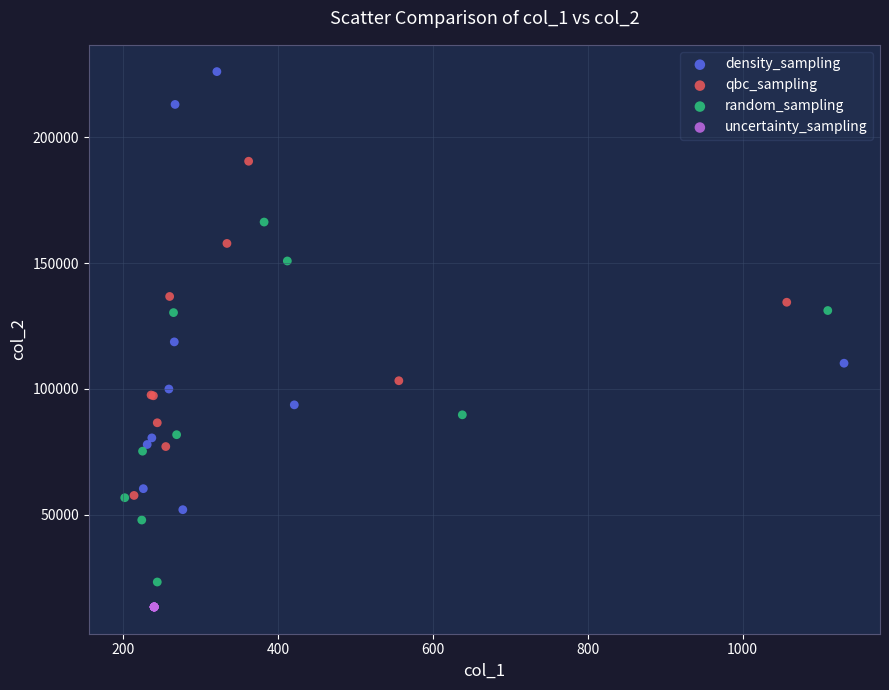

Which series contains the lowest Y value?

uncertainty_sampling